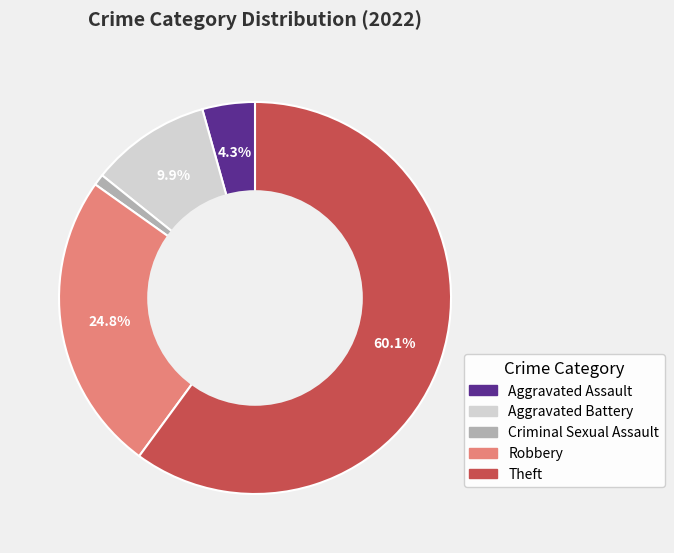

How many segments does this pie chart have?

5